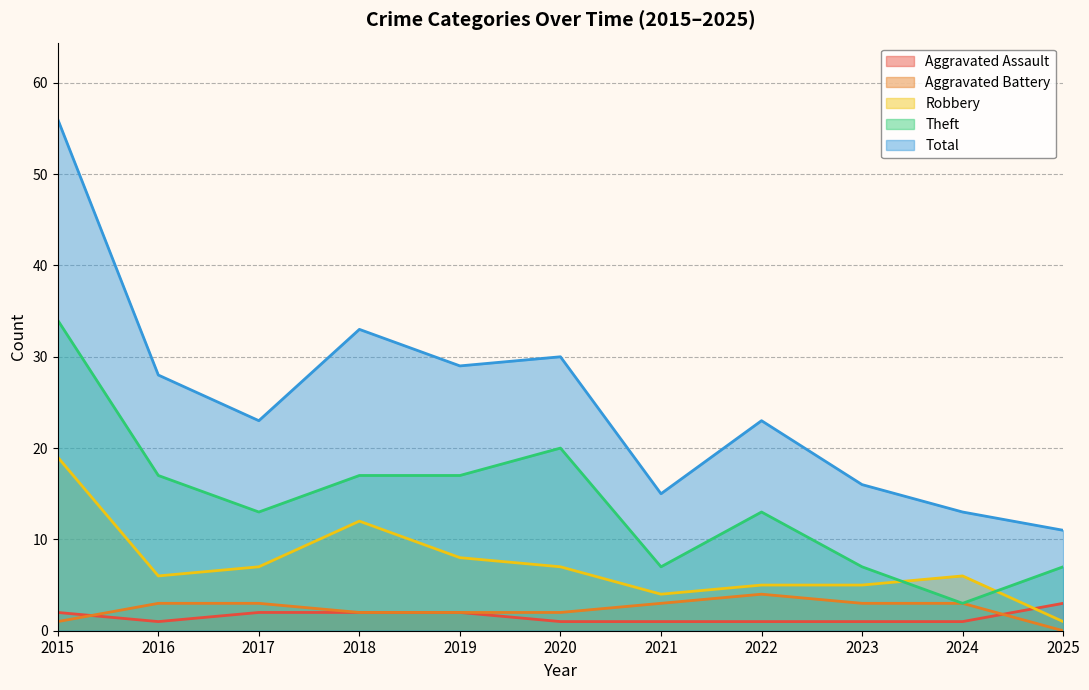

Reading left to right, extract all data points from this chart.

Aggravated Assault: 2	1	2	2	2	1	1	1	1	1	3
Aggravated Battery: 1	3	3	2	2	2	3	4	3	3	0
Robbery: 19	6	7	12	8	7	4	5	5	6	1
Theft: 34	17	13	17	17	20	7	13	7	3	7
Total: 56	28	23	33	29	30	15	23	16	13	11